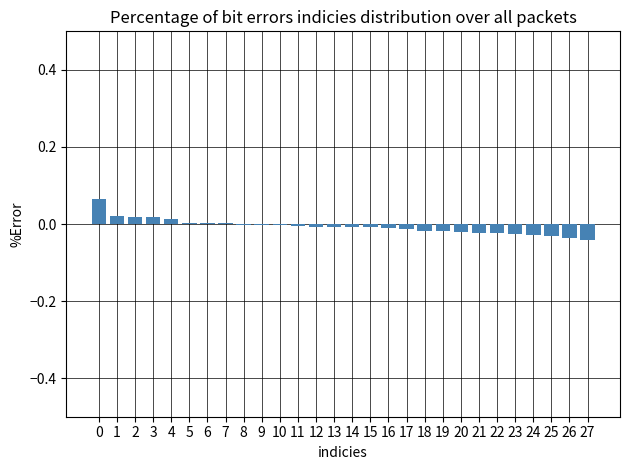

The value at 12 is -0.0. True or false?

True